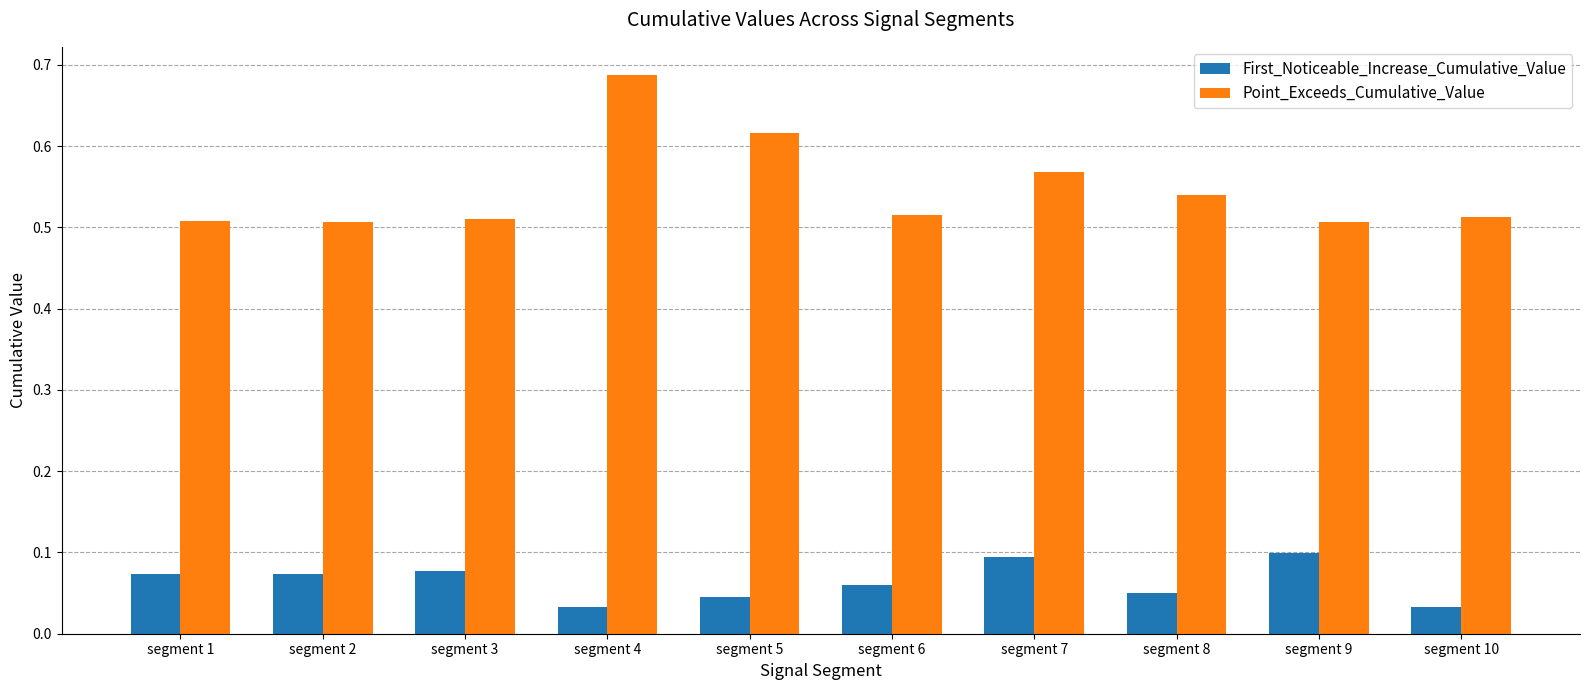

Which series changed the most between segment 9 and segment 10?

First_Noticeable_Increase_Cumulative_Value